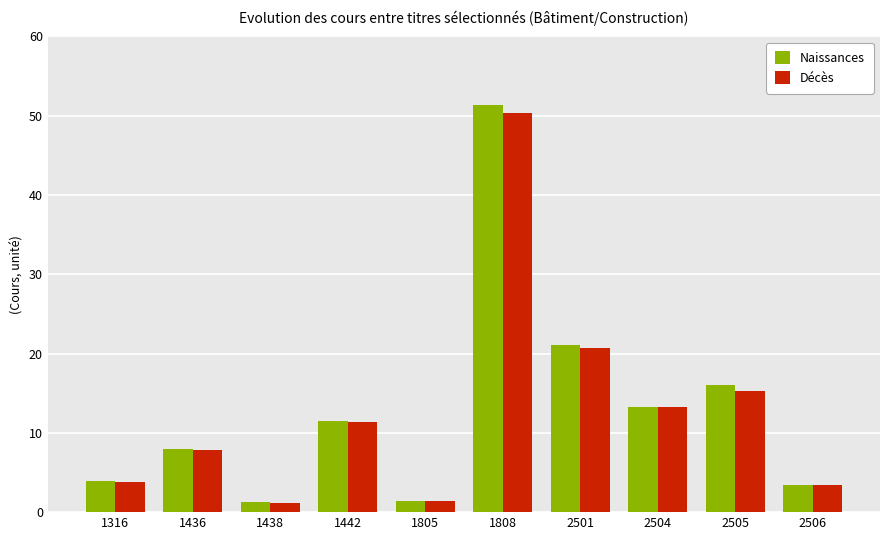

What is the minimum value for Décès?

1.2